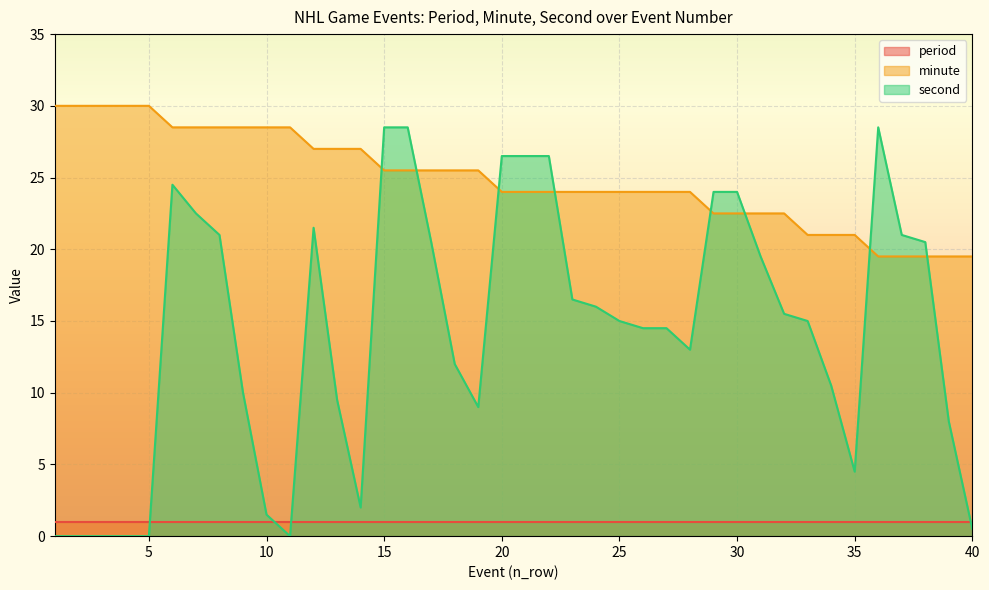

At which label does minute reach its peak?

1